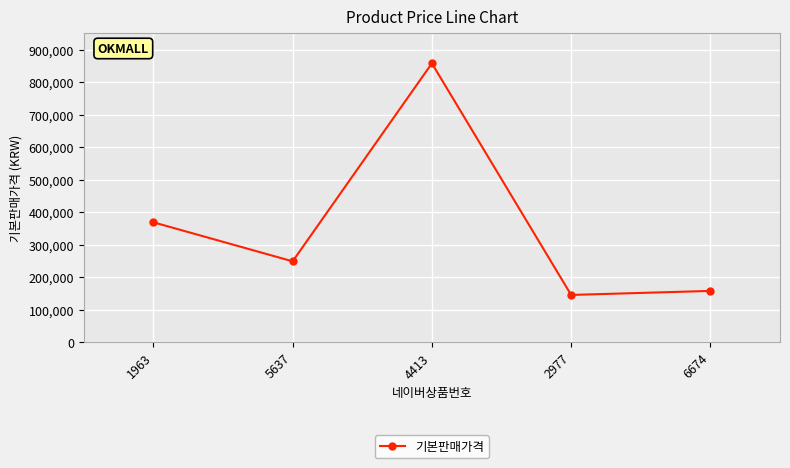

How many lines are shown in the chart?

1